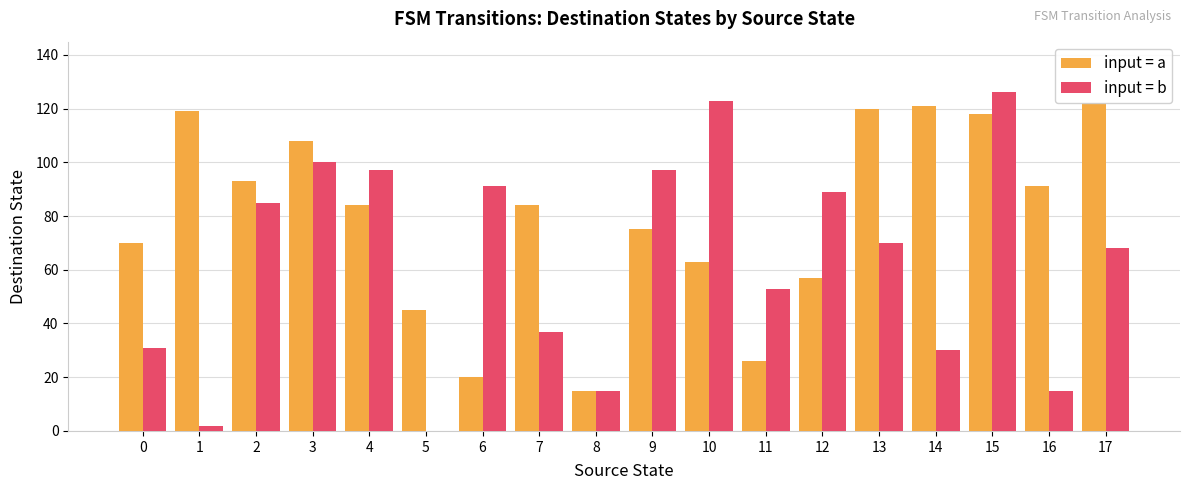

Reading right to left, extract all data points from this chart.

input = a: 122	91	118	121	120	57	26	63	75	15	84	20	45	84	108	93	119	70
input = b: 68	15	126	30	70	89	53	123	97	15	37	91	0	97	100	85	2	31